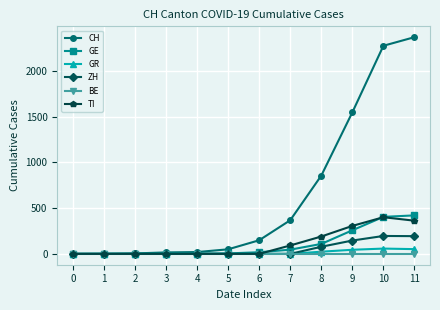

Between 7 and 8, which series saw the biggest shift?

CH